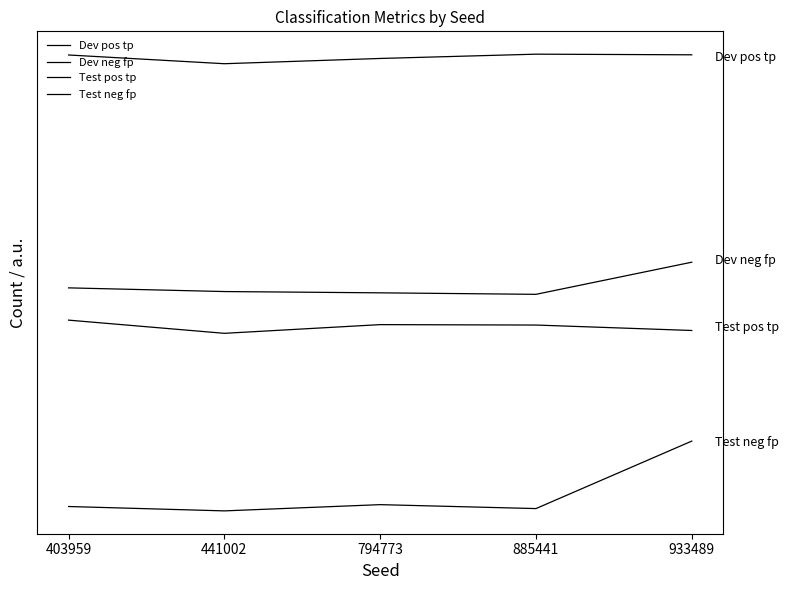

The Dev pos tp series shows 335.4 at 885441. True or false?

False